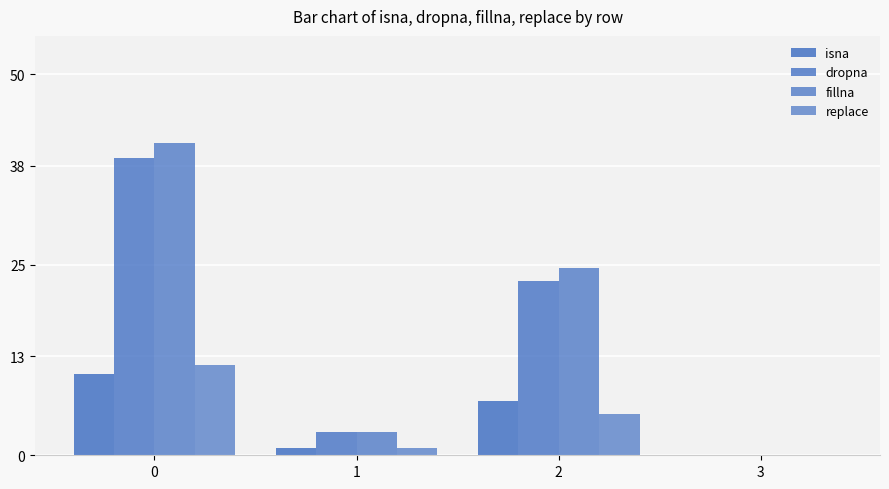

How many values in the isna series exceed 7?

2